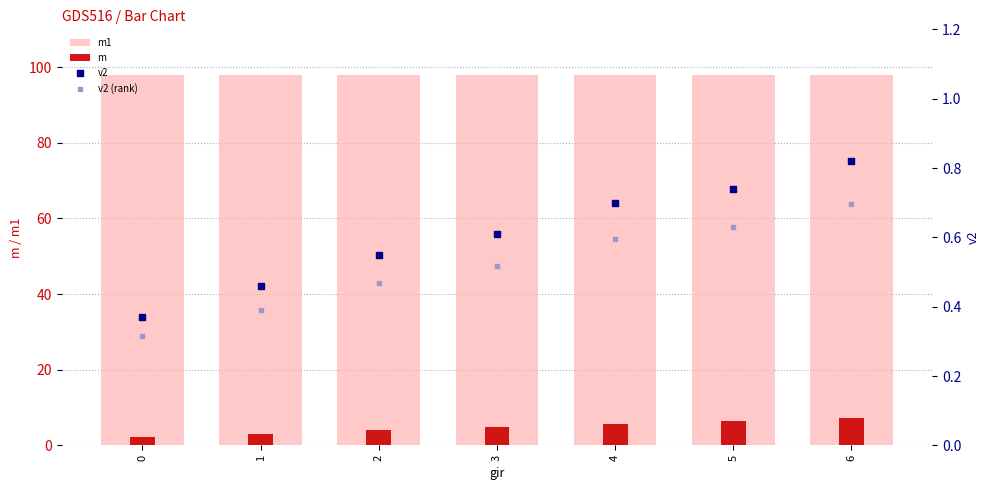

At how many categories does at least one series exceed 77?

7